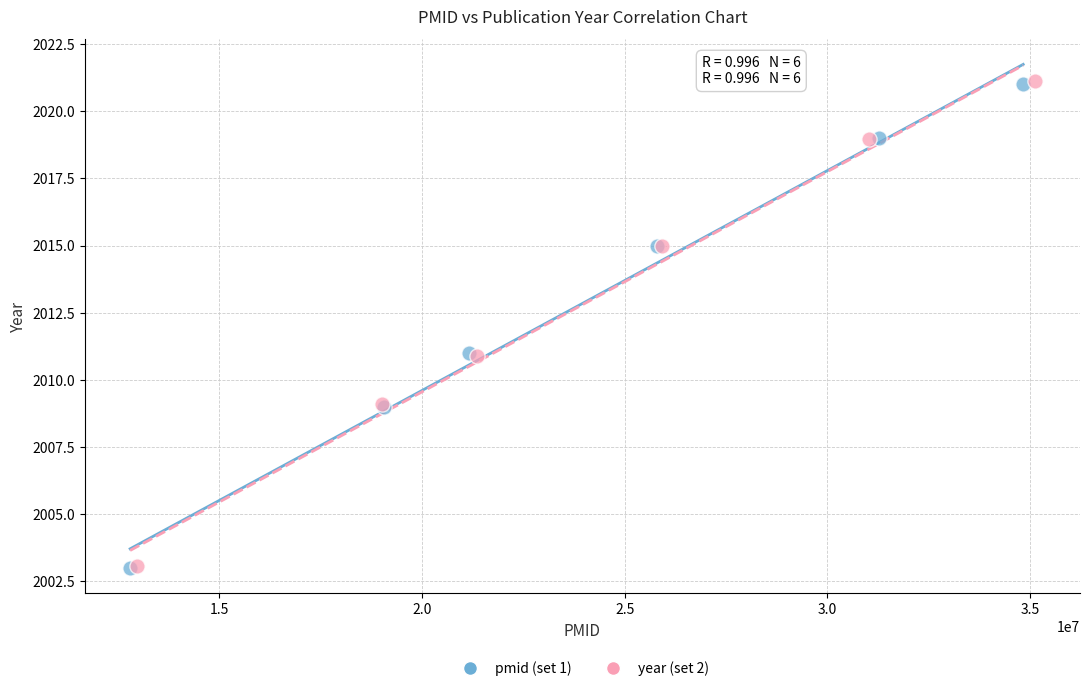

What are all the series names shown in the legend?

pmid (set 1), year (set 2)